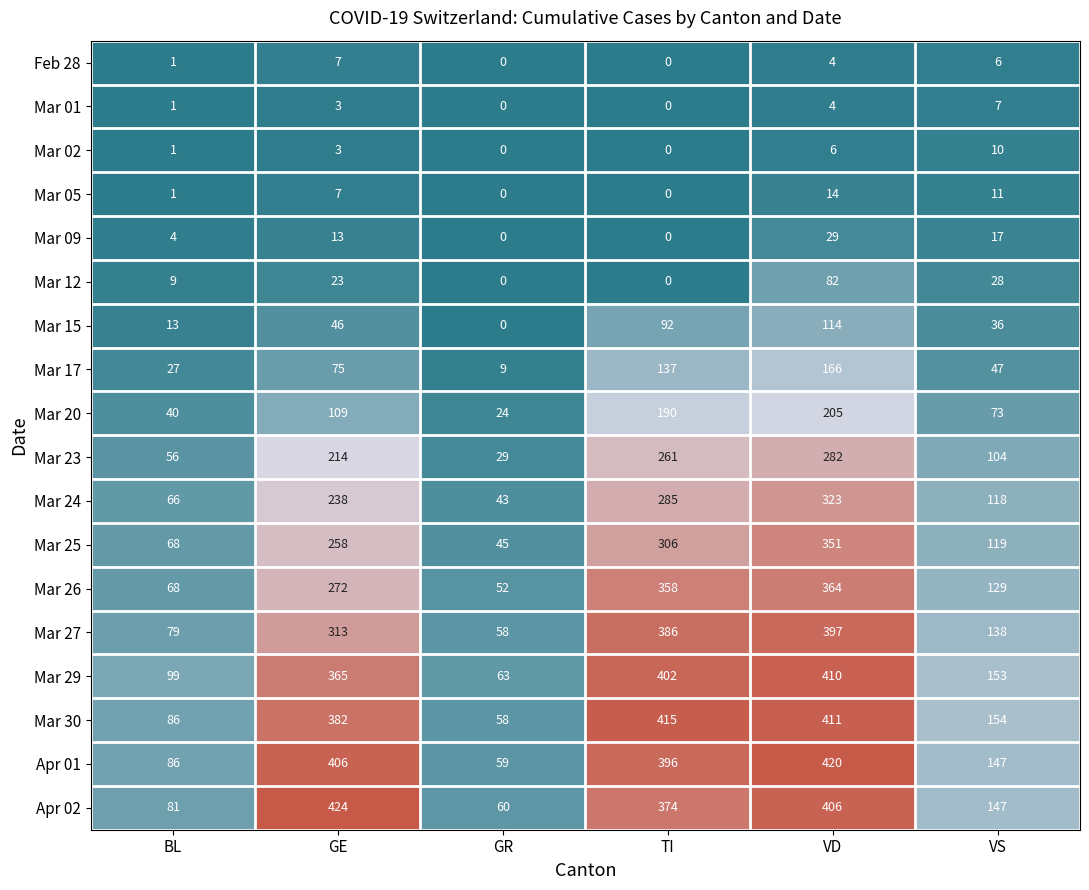

Is it true that Mar 25 equals 492 at VD?

False